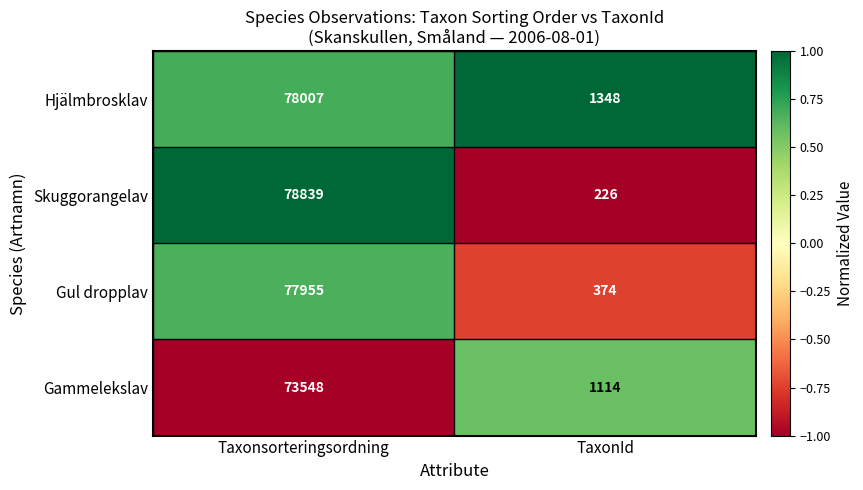

Read the Gul dropplav value at Taxonsorteringsordning, to the nearest 50.

77950